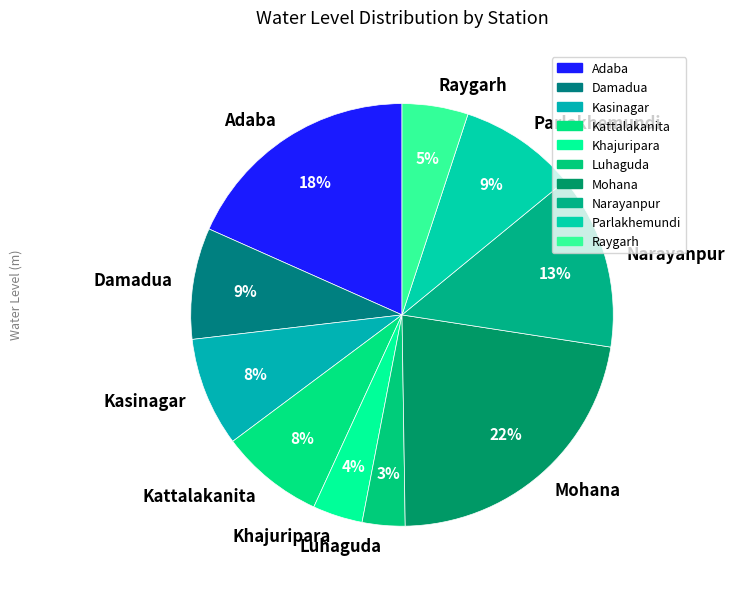

Which category has the biggest portion of the pie?

Mohana